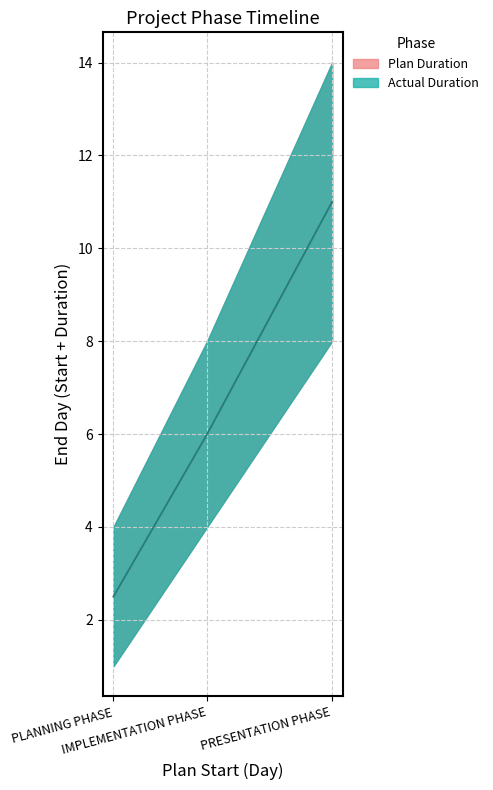

Is the value of Actual Midpoint at PLANNING PHASE greater than the value of Plan Midpoint at PRESENTATION PHASE?

No